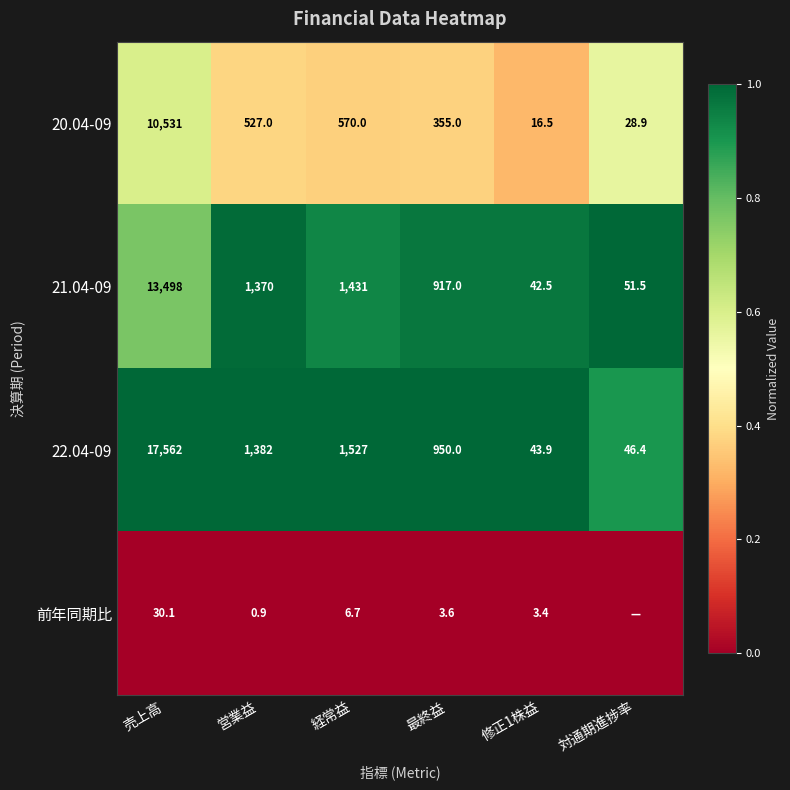

Which has a higher value, 最終益 or 修正1株益?

最終益